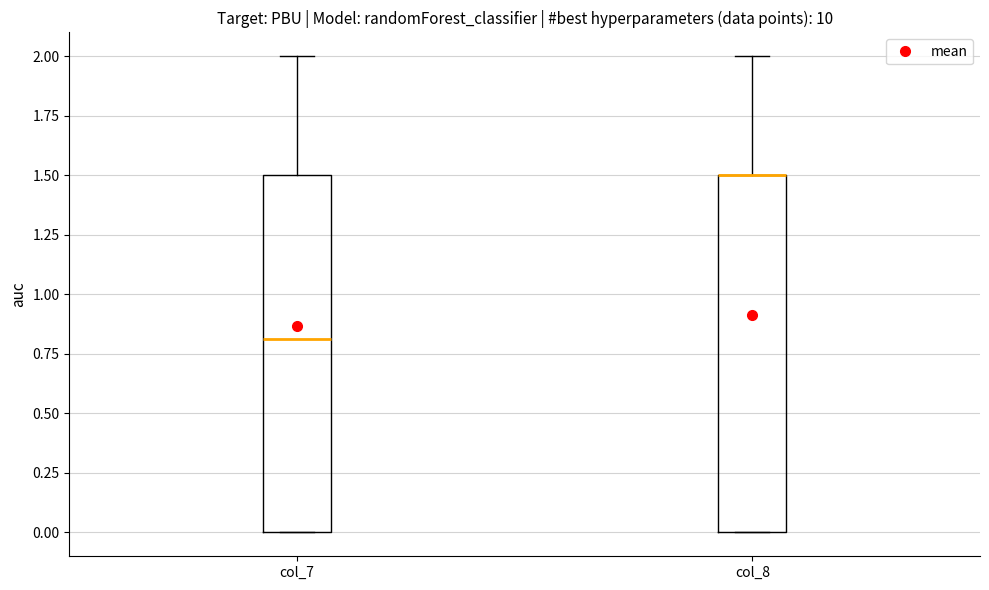

Reading left to right, transcribe this box plot: for each box, give where its median line is, the range the box spans, and where its two whiskers end, as read against the y-axis. The values are not printed on the chart, so give them approximately, as read against the axis.

col_7: median 0.8, box 0.0 to 1.5, whiskers 0.0 to 2.0
col_8: median 1.5 (drawn on the box's upper edge), box 0.0 to 1.5, whiskers 0.0 to 2.0